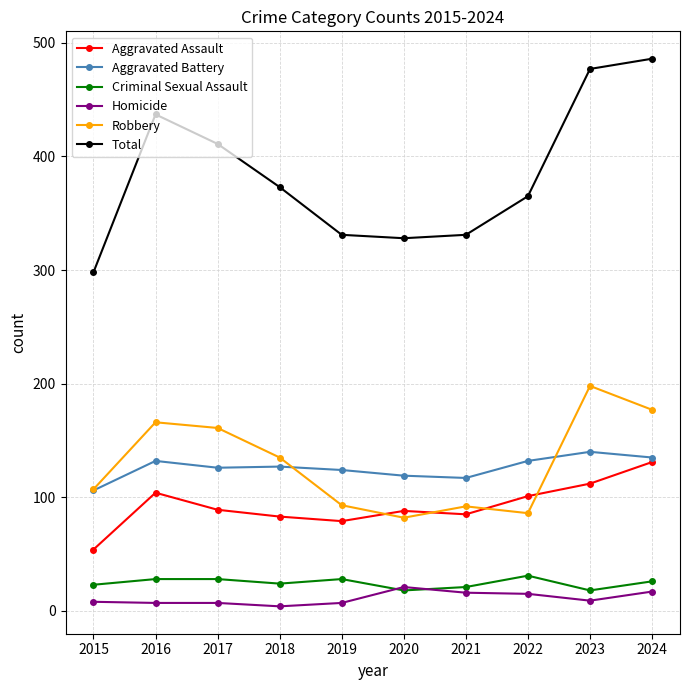

True or false: Homicide and Total intersect in this chart.

False